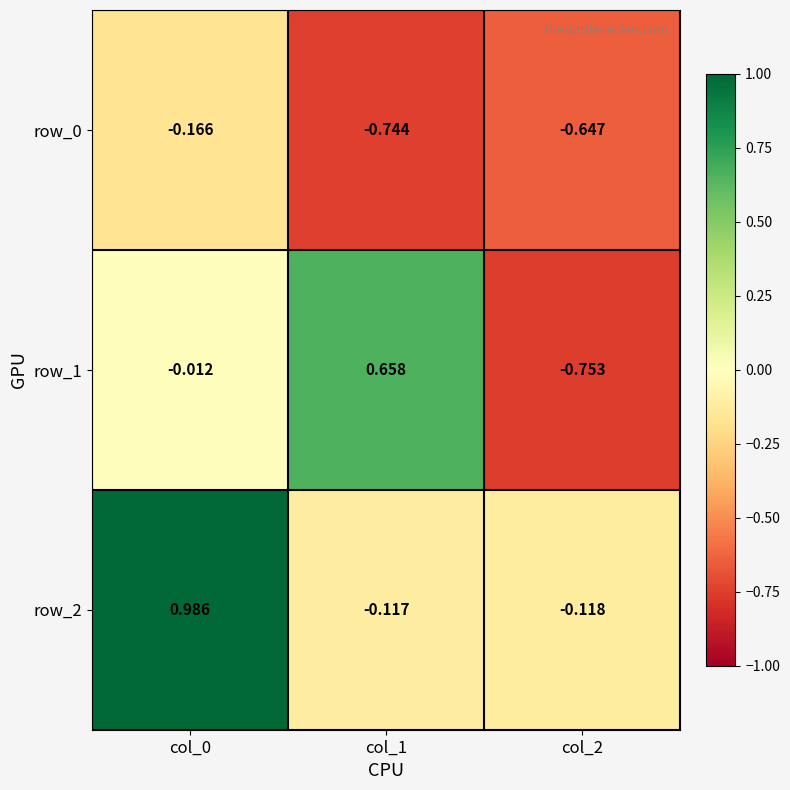

What is the difference between the highest and lowest values at col_1?

1.4